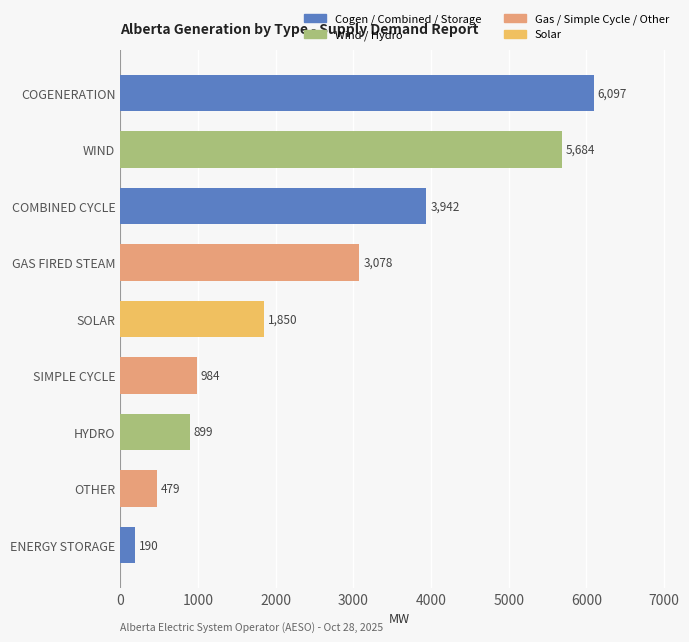

Count the number of data series in this chart.

1